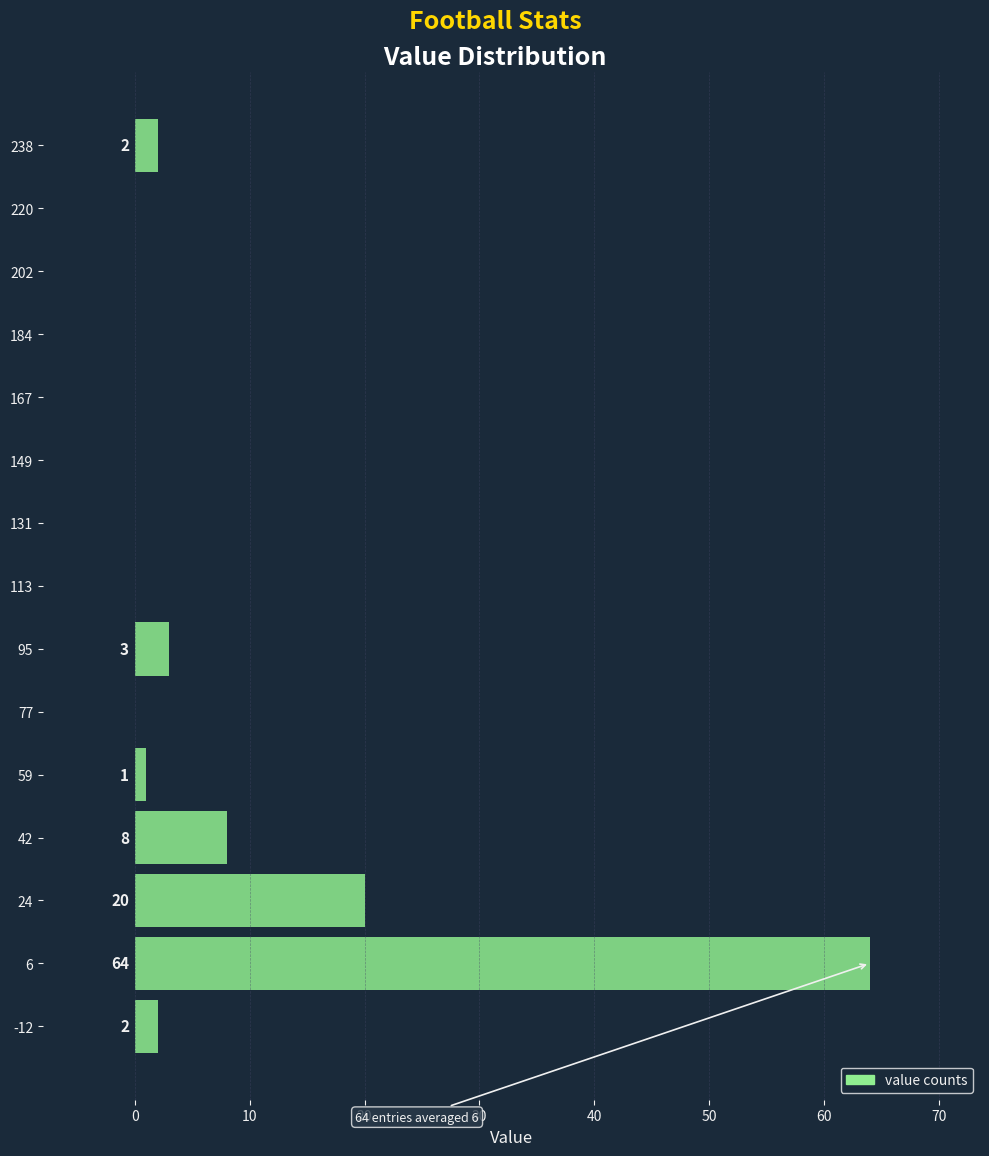

Over which range of the y-axis is the bar longest?

-4 to 14